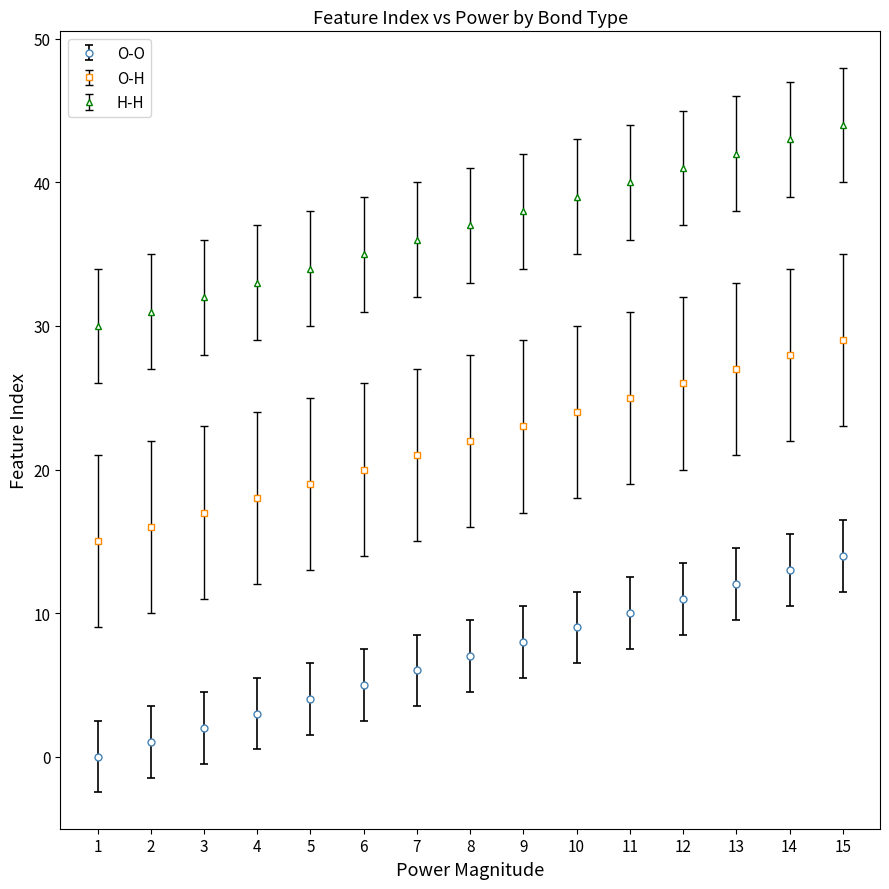

What is the sum of all O-H values?

330